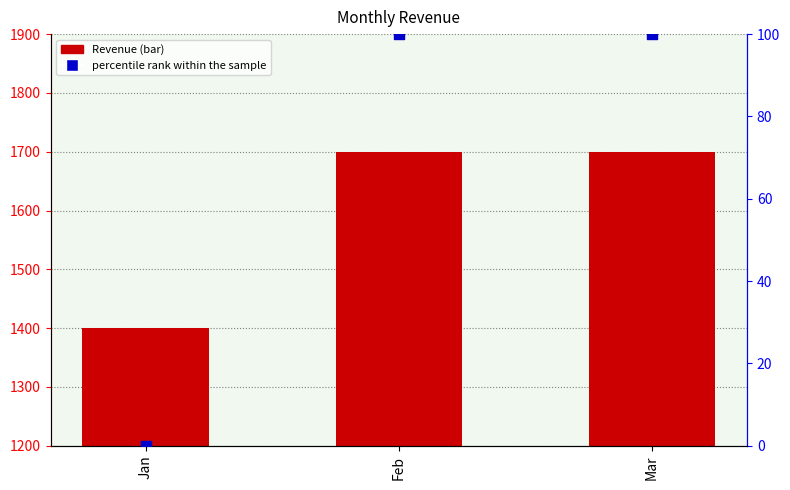

At which category is the sum across all series the highest?

Feb